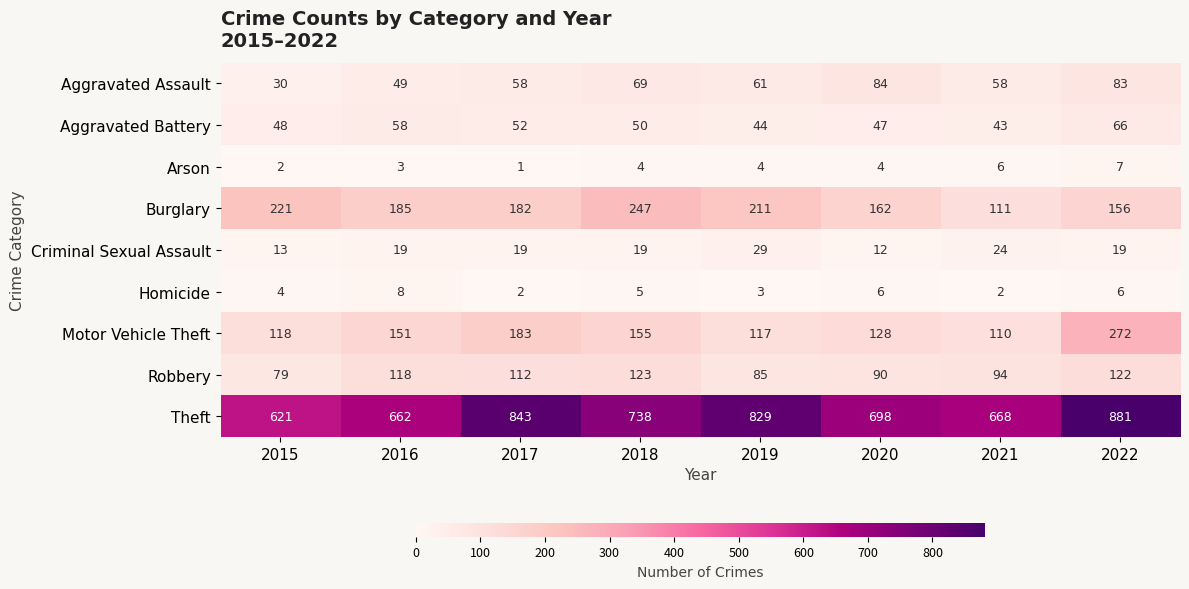

What is the greatest value displayed?

881